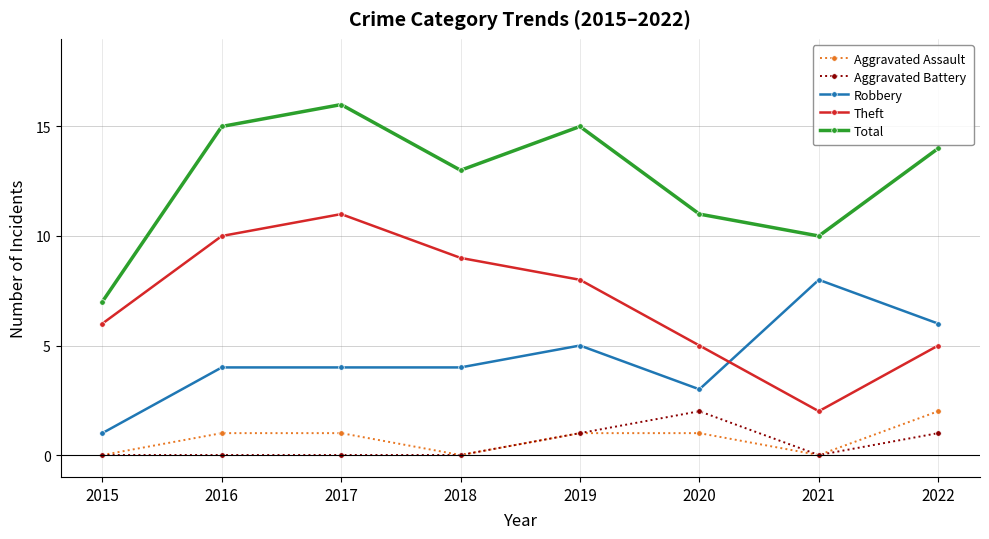

At how many categories does at least one series exceed 3?

8